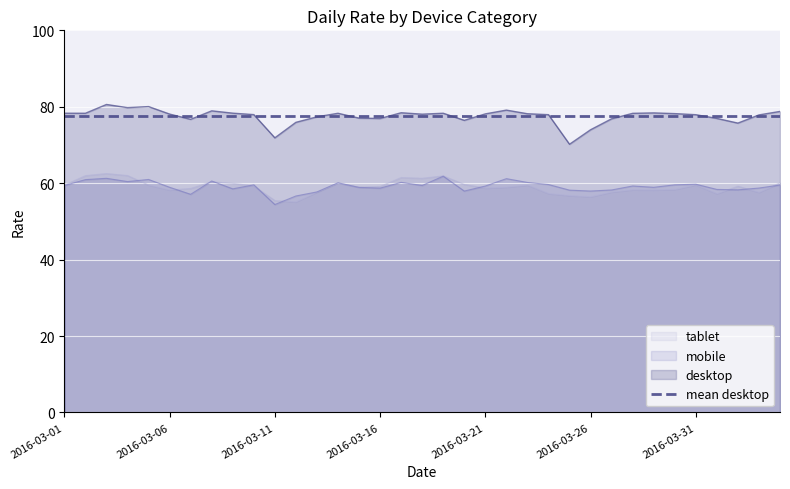

True or false: desktop and mobile intersect in this chart.

False